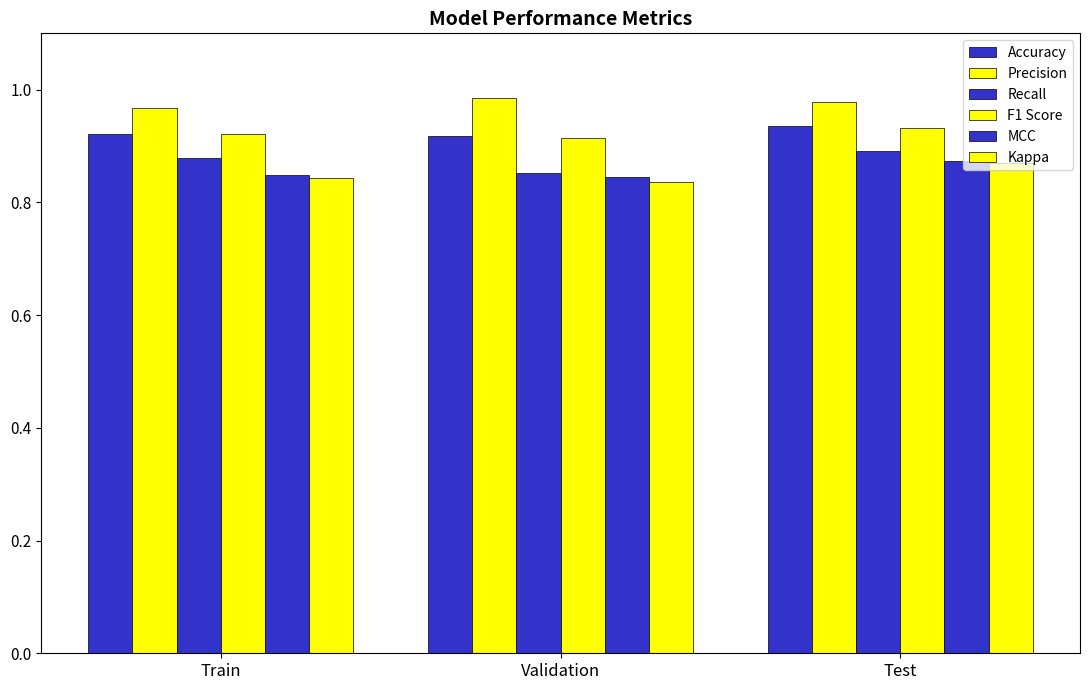

List the series in order of their peak value, lowest first.

Kappa, MCC, Recall, F1 Score, Accuracy, Precision